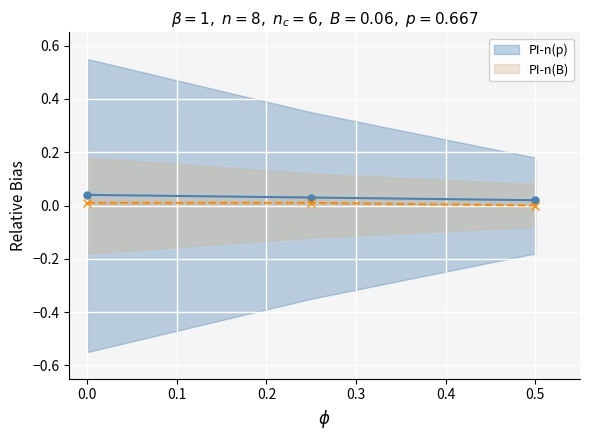

Between −0.1 and 0.1, which is larger?

−0.1